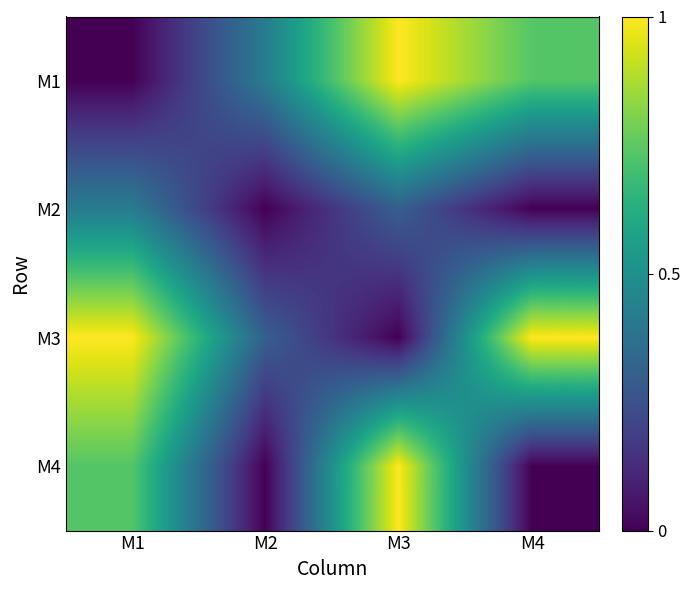

What is the total value across all series at M4?

137